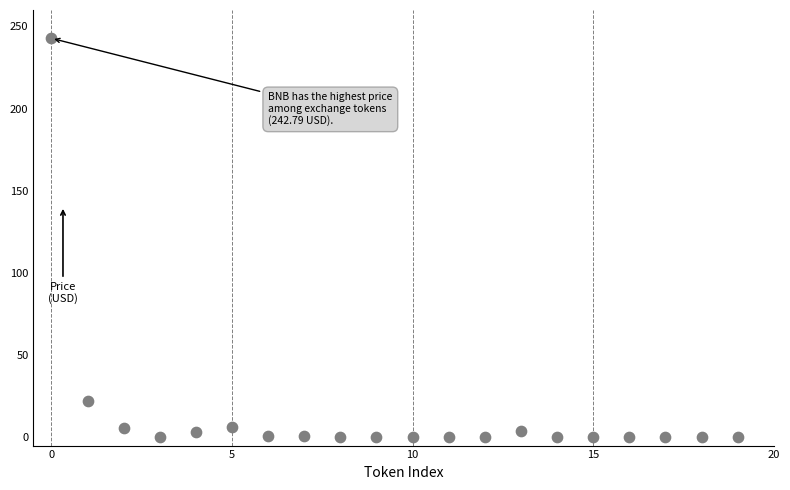

What Y value in the scatter plot is closest to 121?

22.1